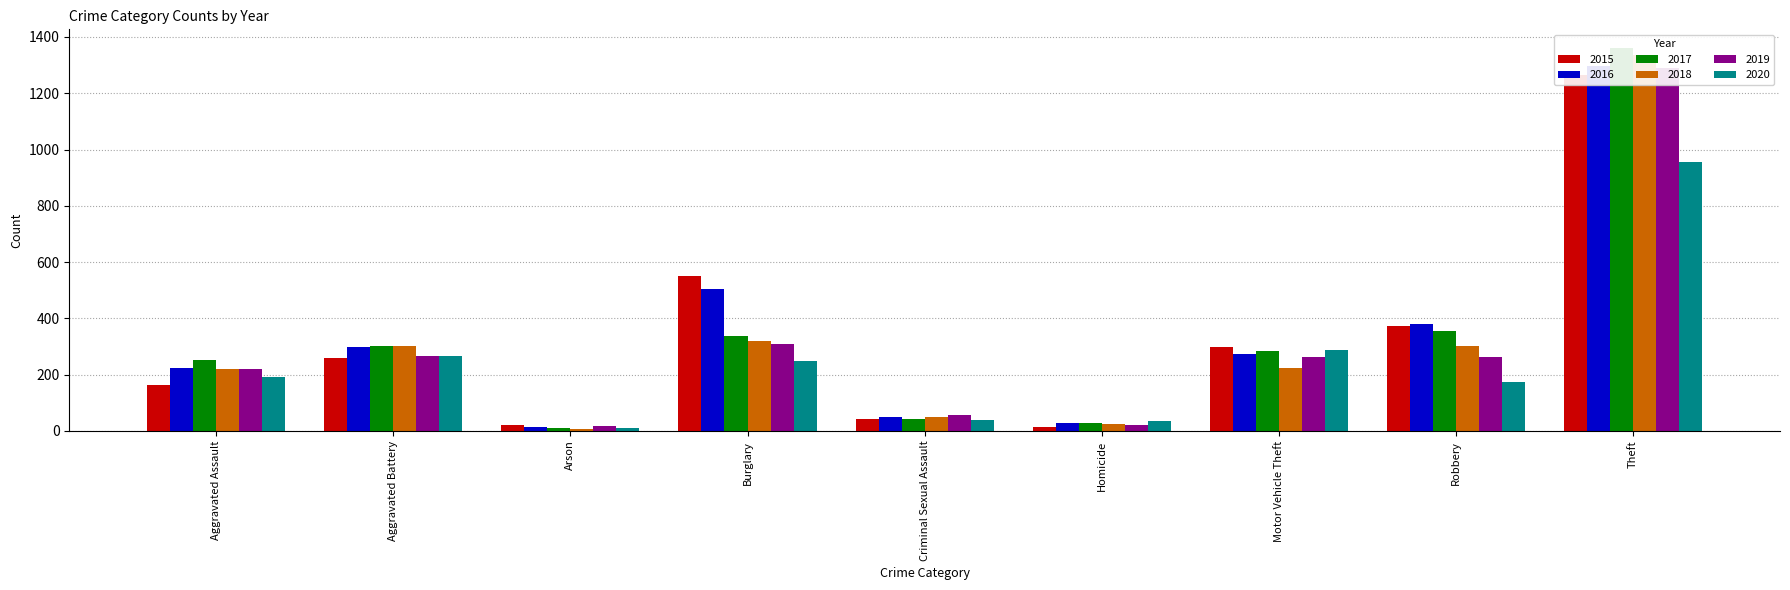

Is the value of 2019 at Arson greater than the value of 2017 at Aggravated Battery?

No